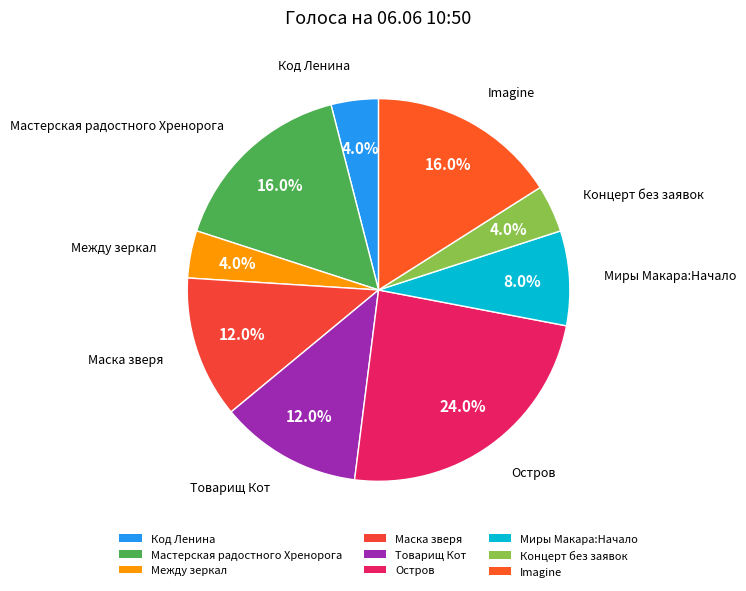

What percentage is NOT represented by Миры Макара:Начало?

92.0%